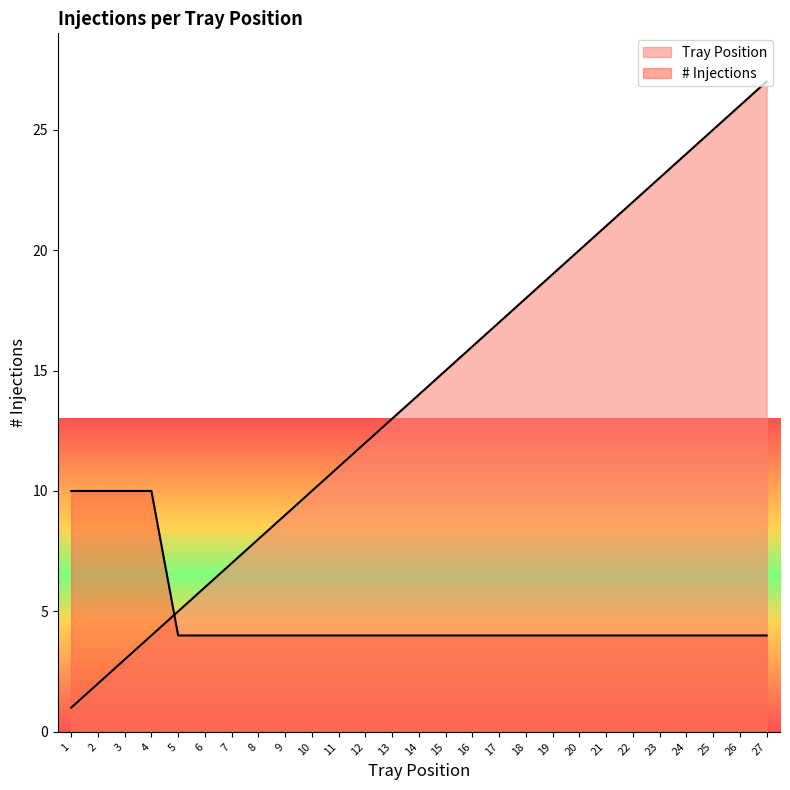

At which category is the sum across all series the highest?

27